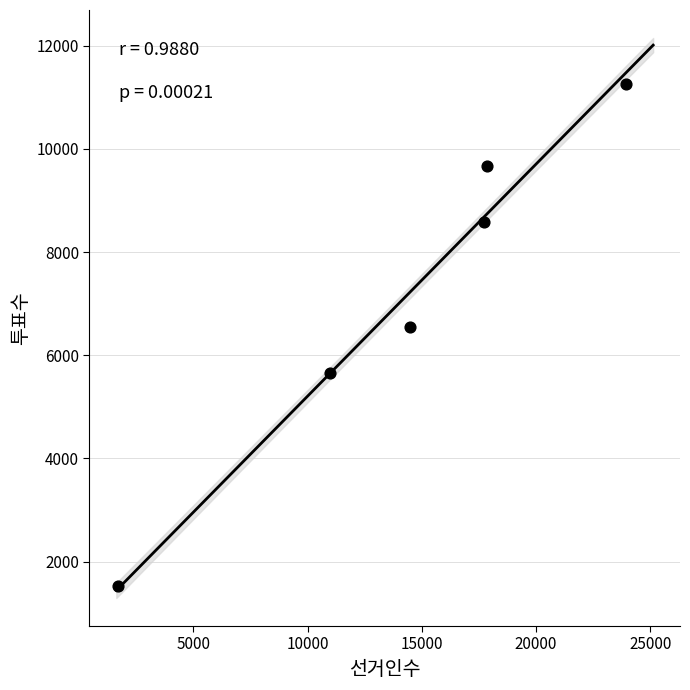

What Y value in the scatter plot is closest to 6393?

6544